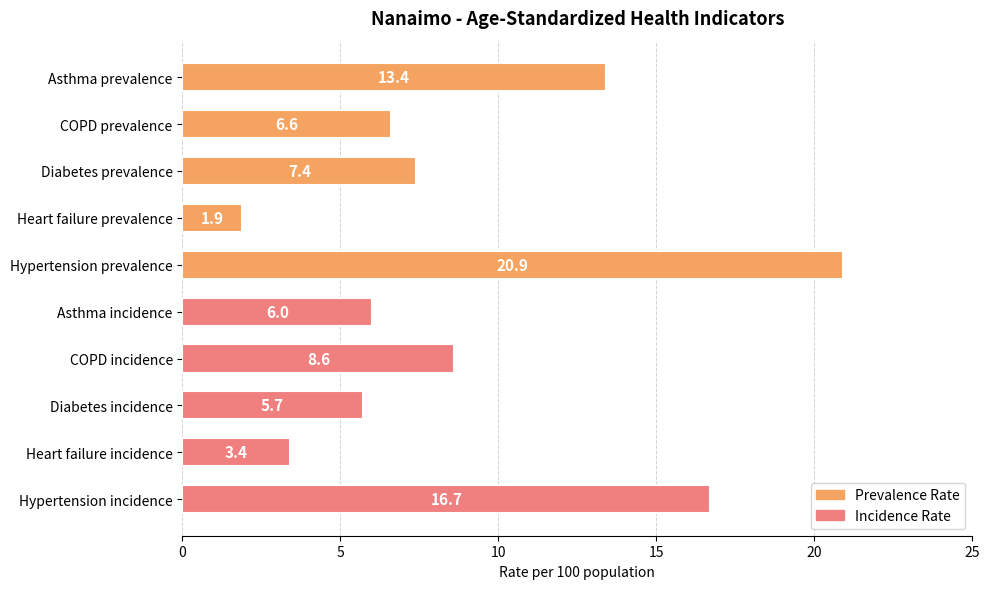

What is the average value?

9.1